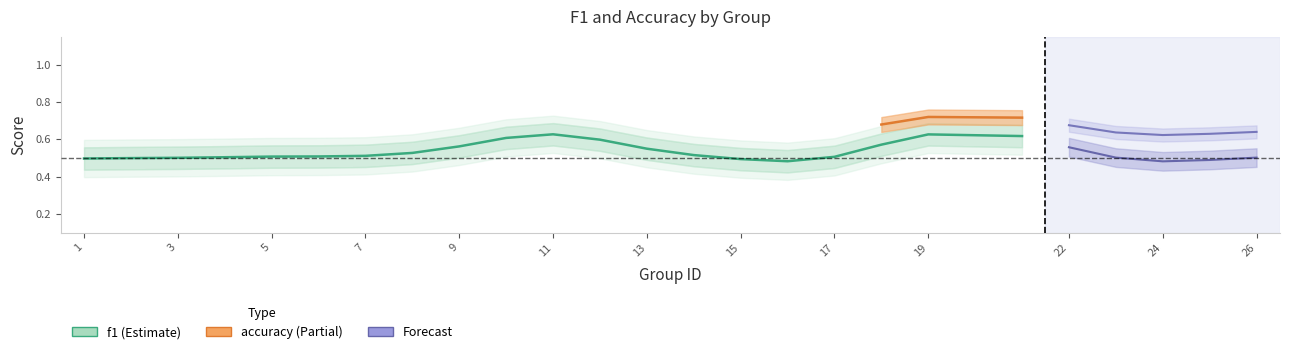

True or false: accuracy and f1 cross at least once.

False